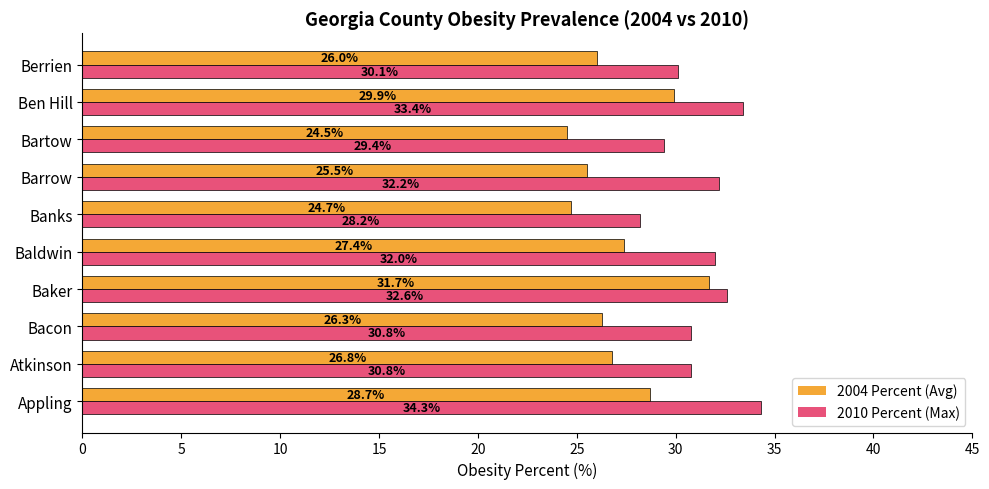

List the labels in order of 2004 Percent (Avg) value, largest first.

Baker, Ben Hill, Appling, Baldwin, Atkinson, Bacon, Berrien, Barrow, Banks, Bartow